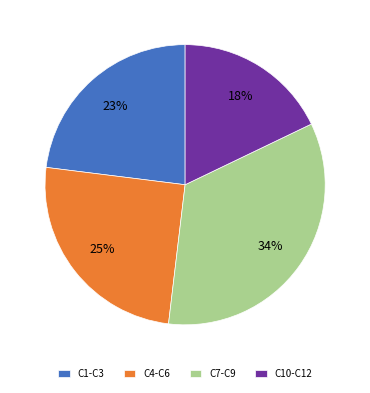

Is there a majority slice in this chart?

No